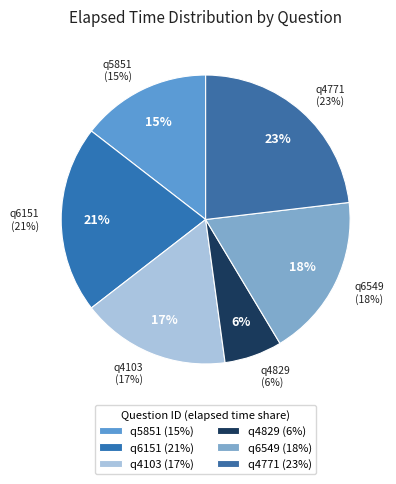

Count the number of slices in the pie.

6